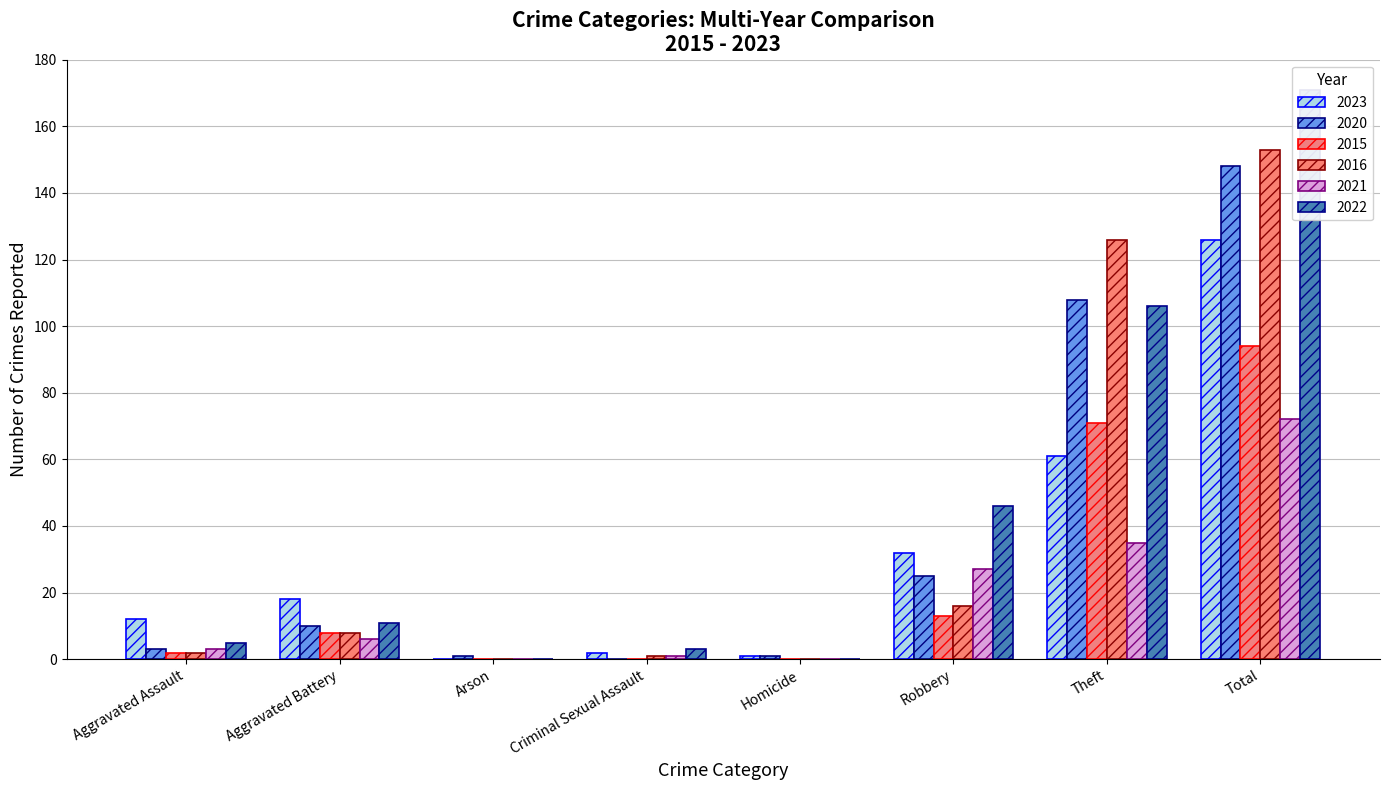

Where does the 2021 series first go above 6?

Robbery